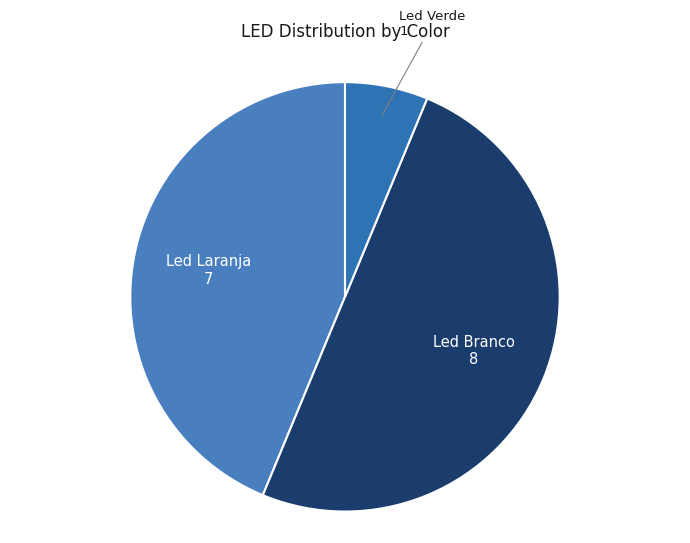

Count the number of slices in the pie.

3